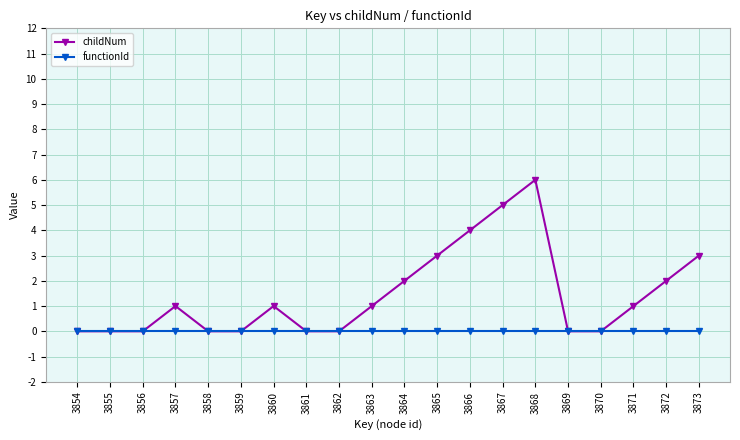

Between 3865 and 3871, which series saw the biggest shift?

childNum